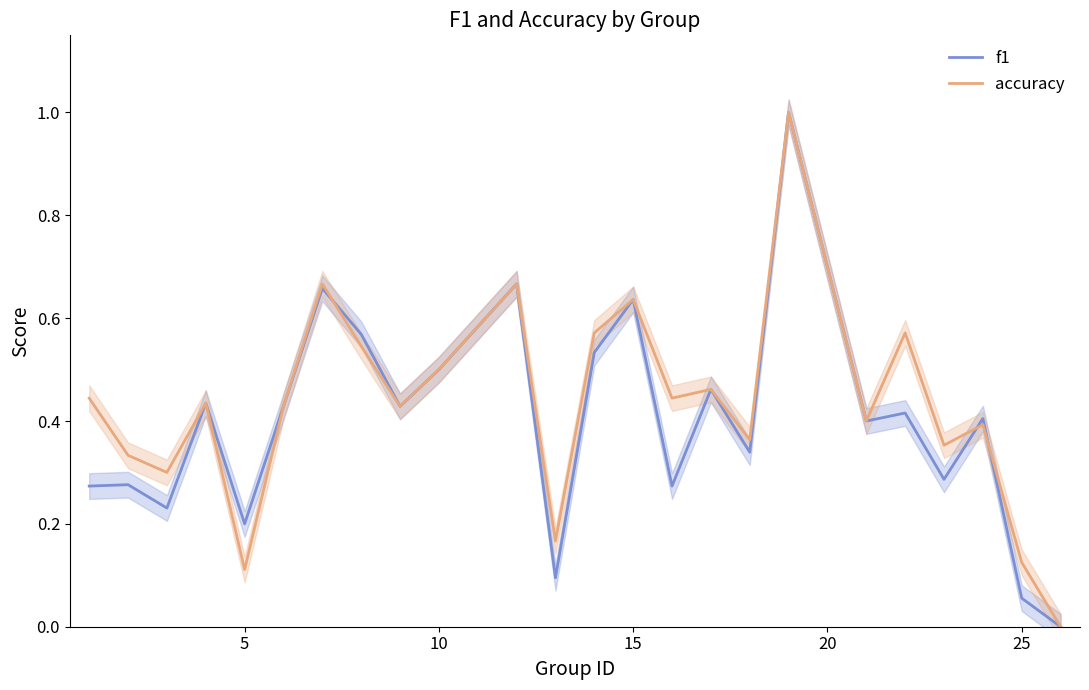

What is the difference between the maximum and minimum values in the f1 series?

1.0